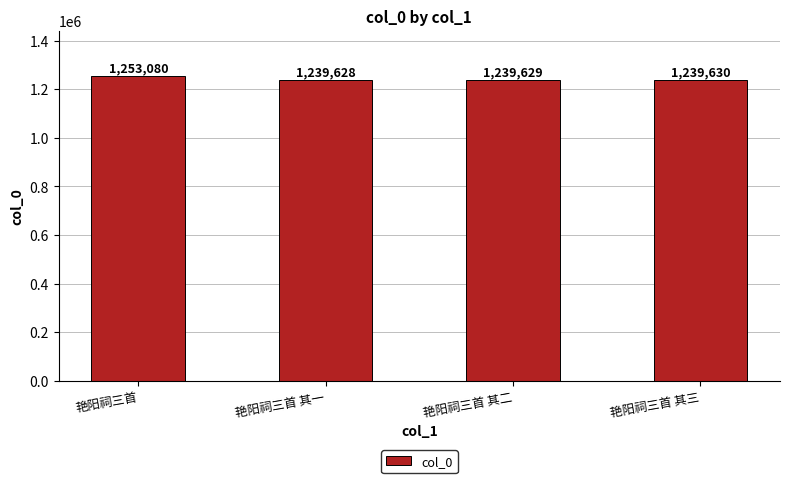

Does the chart contain any negative values?

No